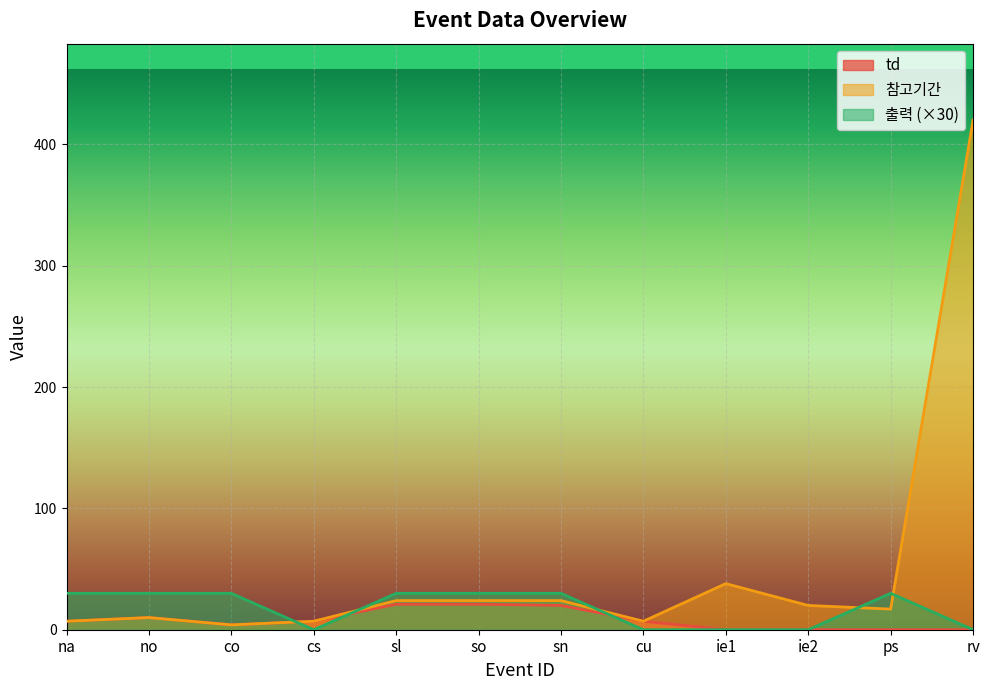

Reading right to left, what are all the values shown in this chart?

td: rv=0	ps=0	ie2=0	ie1=0	cu=7	sn=20	so=21	sl=21	cs=7	co=4	no=10	na=7
참고기간: rv=420	ps=17	ie2=20	ie1=38	cu=7	sn=24	so=24	sl=24	cs=7	co=4	no=10	na=7
출력: rv=0	ps=30	ie2=0	ie1=0	cu=0	sn=30	so=30	sl=30	cs=0	co=30	no=30	na=30